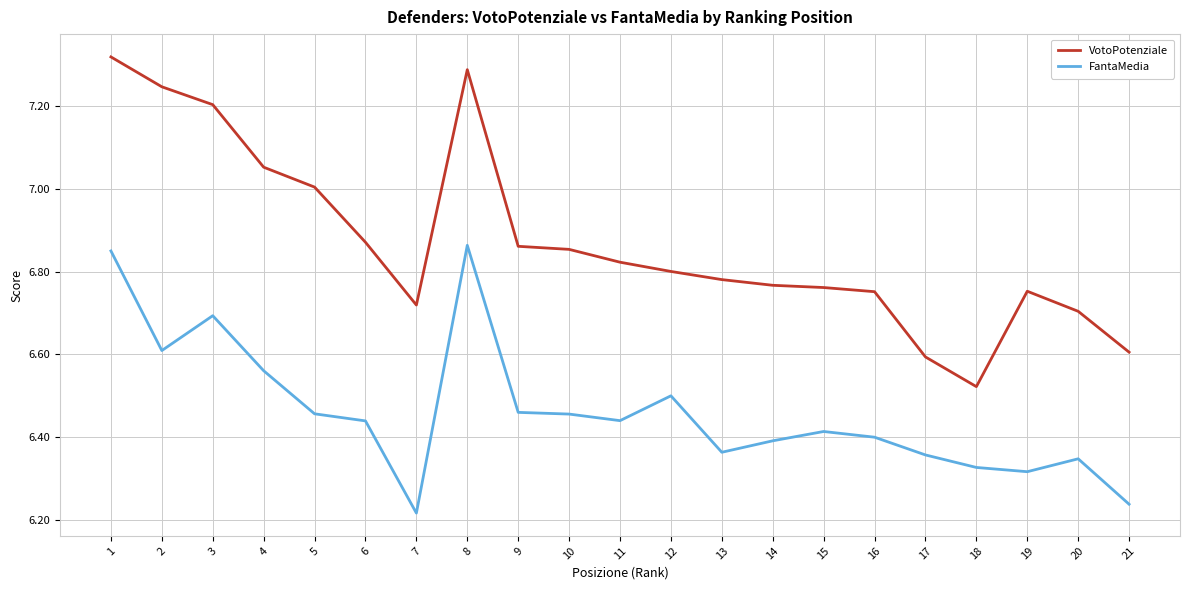

What is the sum of all FantaMedia values?

135.7